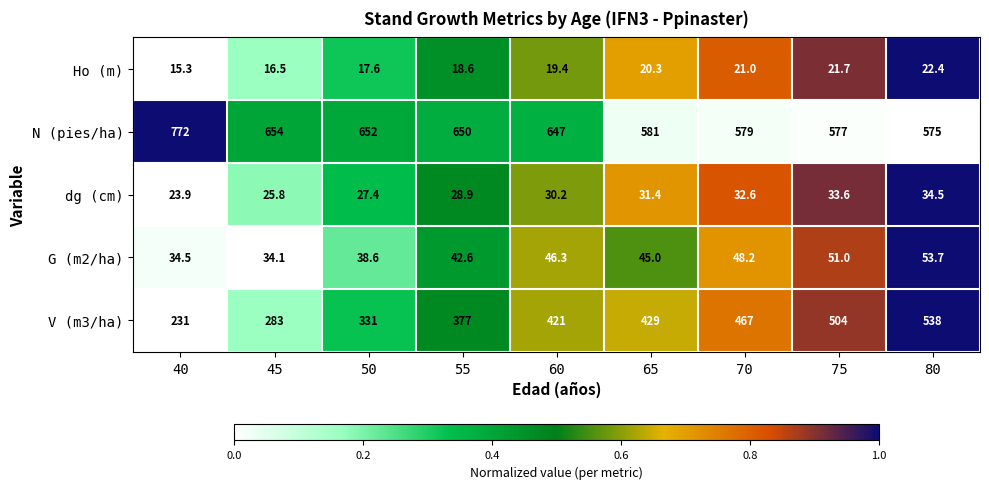

What is the greatest value displayed?

772.0